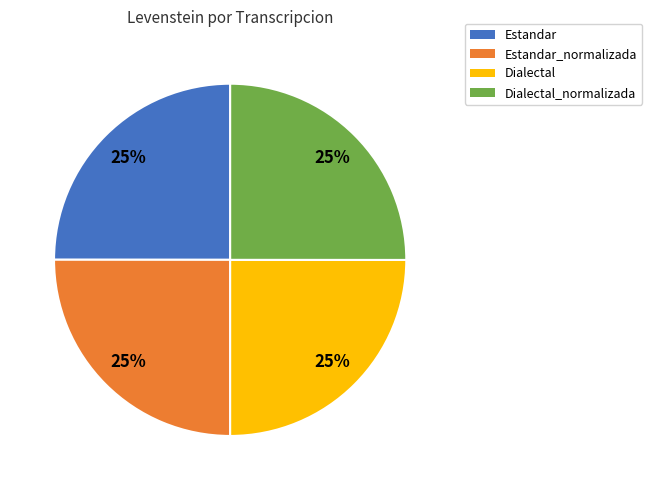

True or false: Dialectal_normalizada accounts for 32% of the total.

False